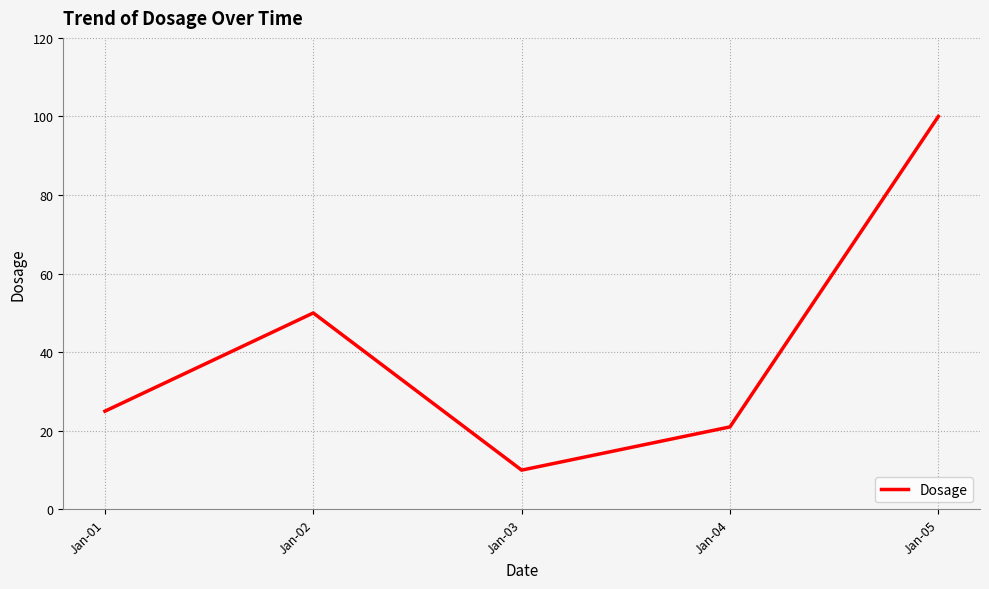

The chart shows a value of 45 at Jan-05. True or false?

False